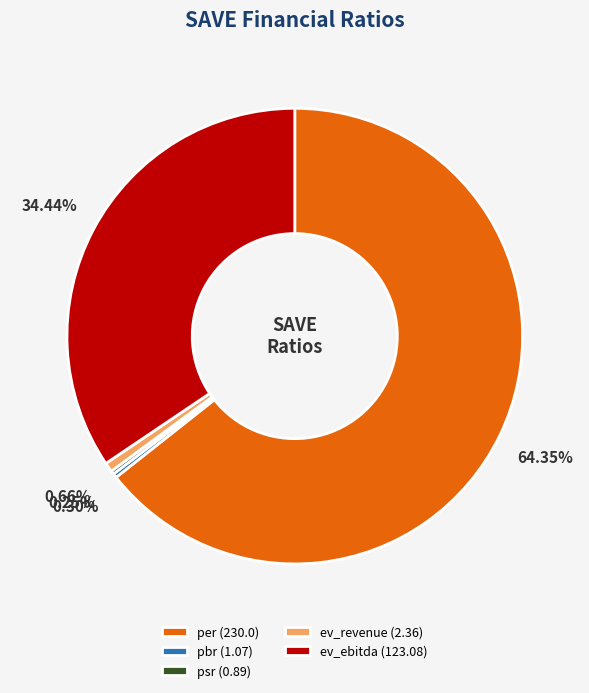

Is ev_ebitda (123.08) the majority of the pie?

No